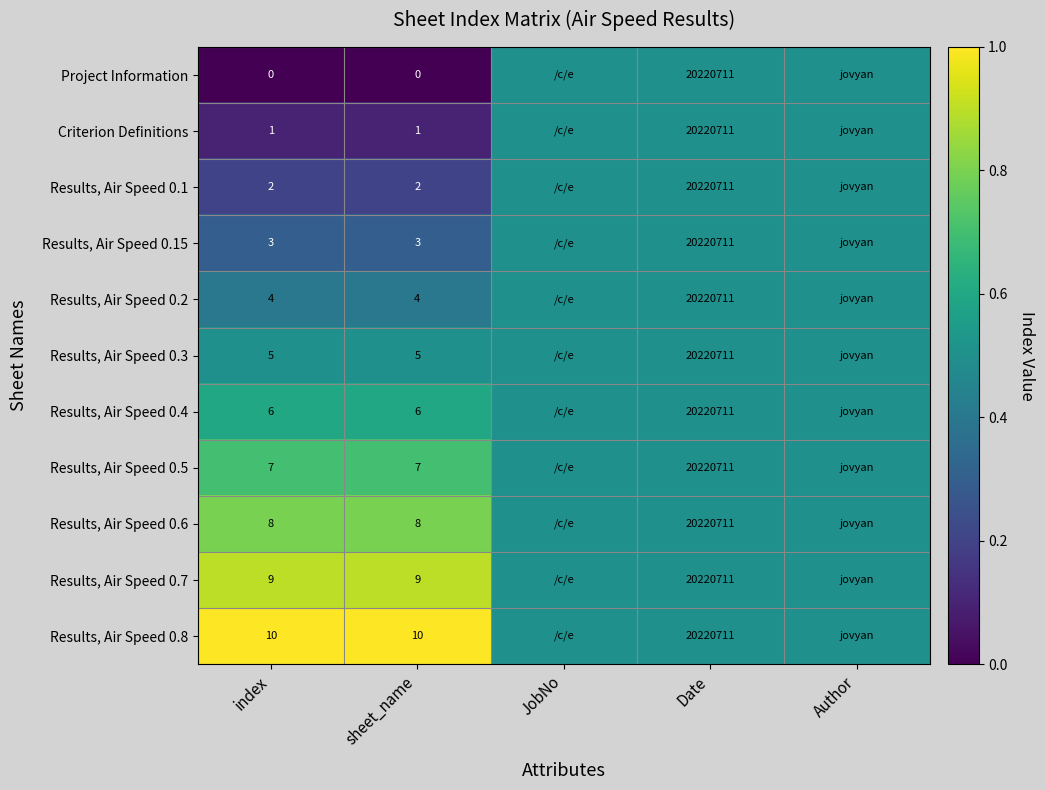

At which category is the sum across all series the highest?

index